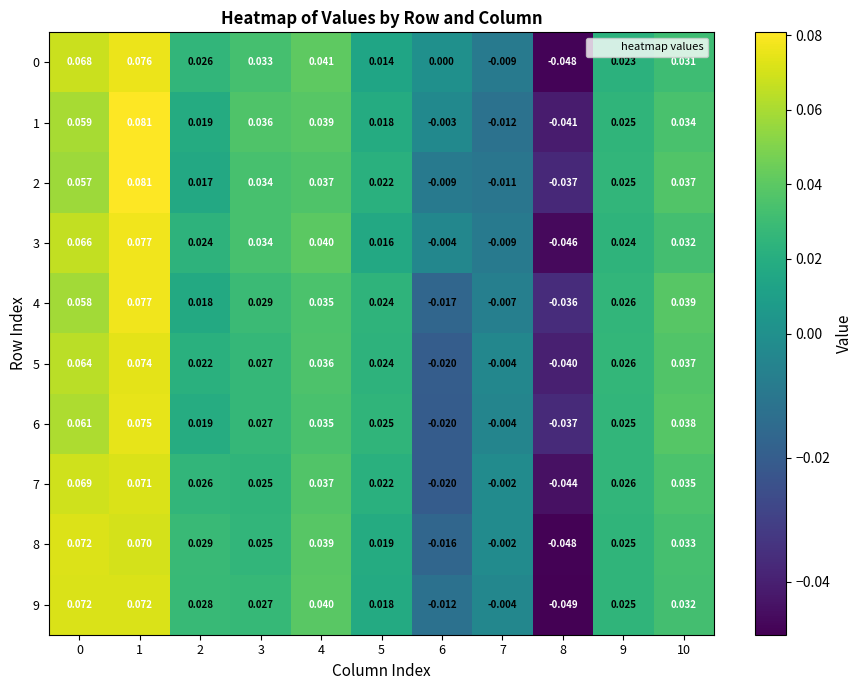

Is the value of 6 at 4 greater than the value of 8 at 10?

Yes